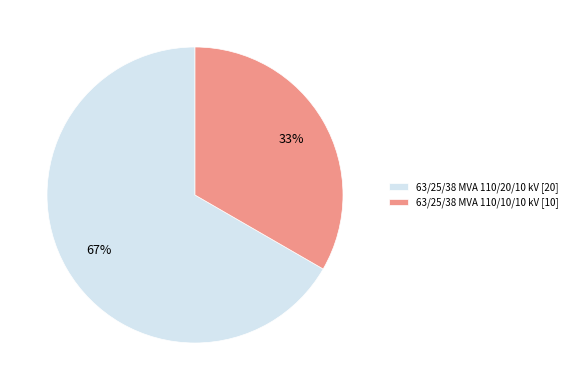

To the nearest percent, what is the combined percentage of 63/25/38 MVA 110/20/10 kV and 63/25/38 MVA 110/10/10 kV?

100%